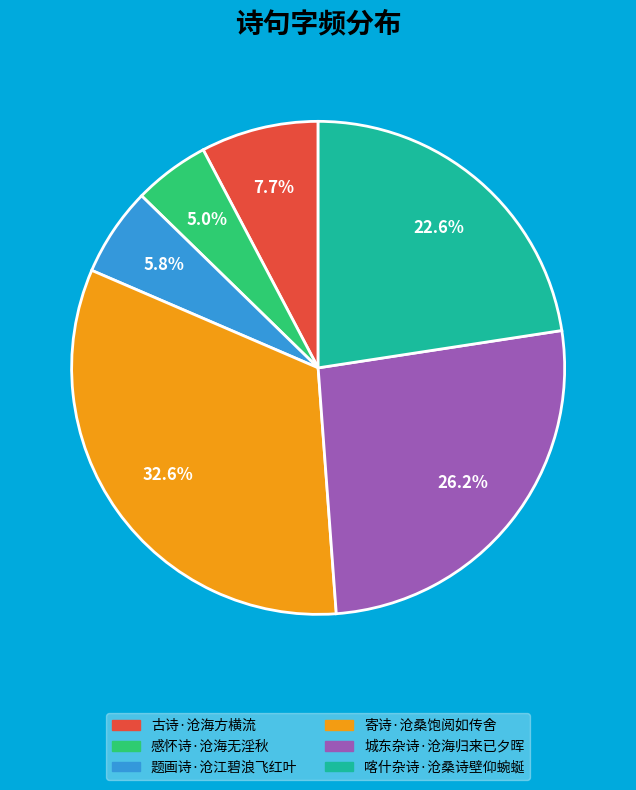

The 古诗·沧海方横流 slice represents 16% of the pie. True or false?

False